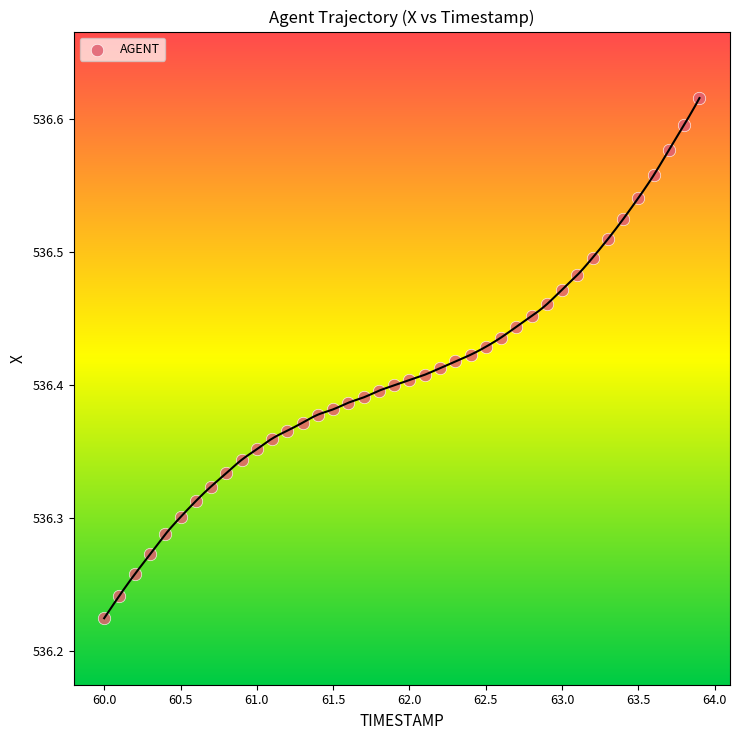

What is the range of X values (max minus min)?

3.9